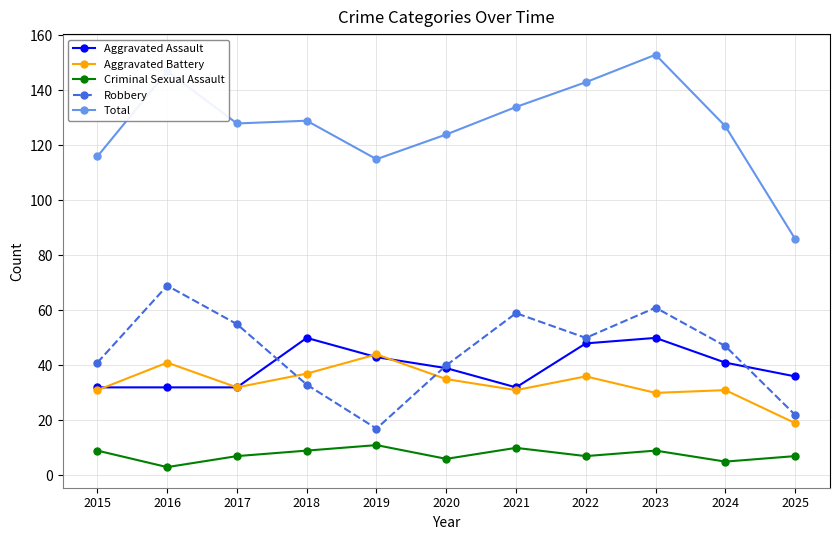

What is the maximum value shown in the chart?

153